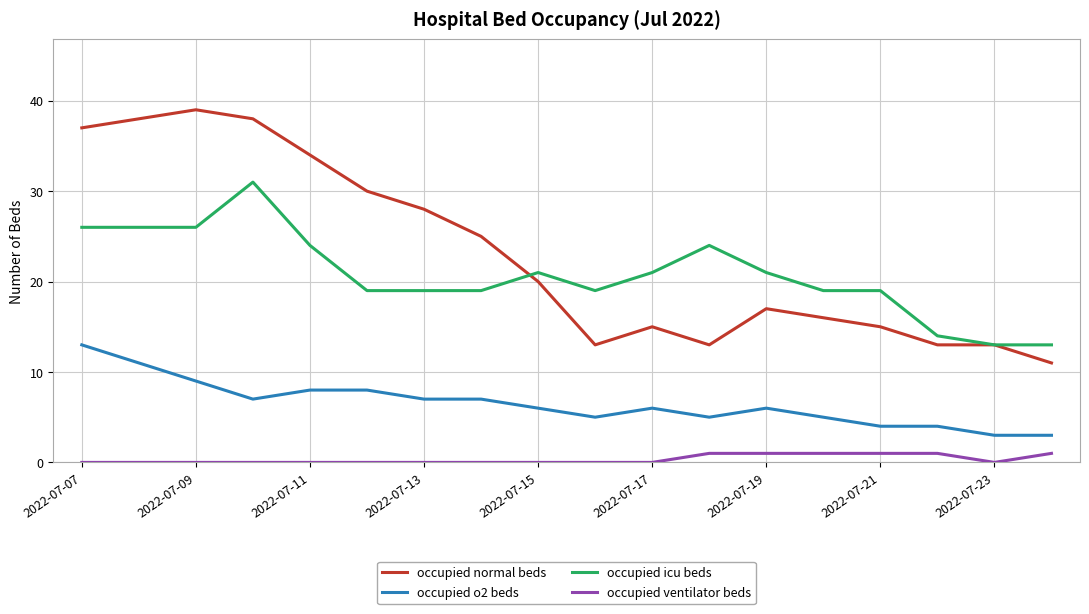

What is the greatest value displayed?

39